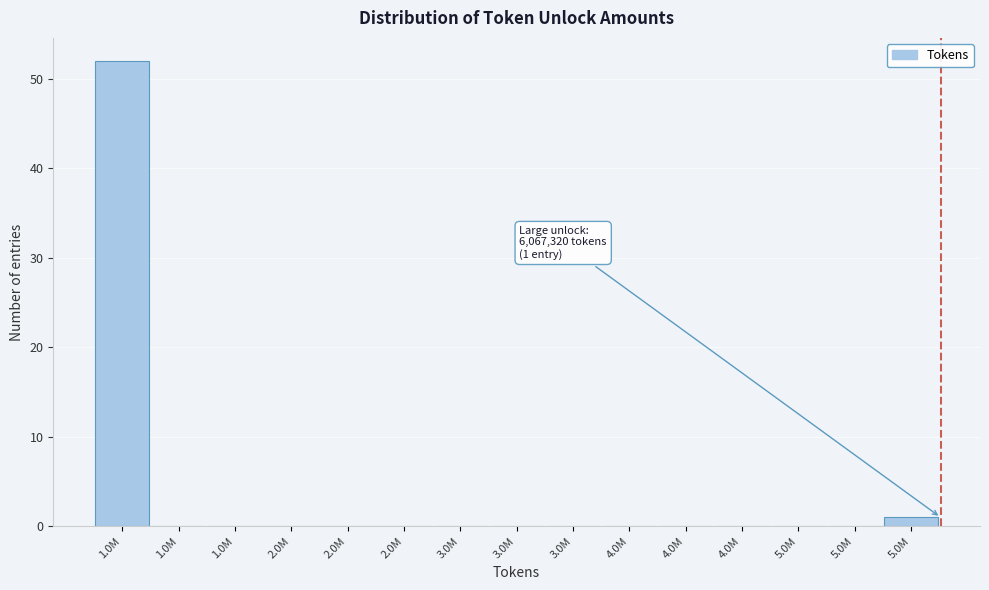

Count the number of data series in this chart.

1